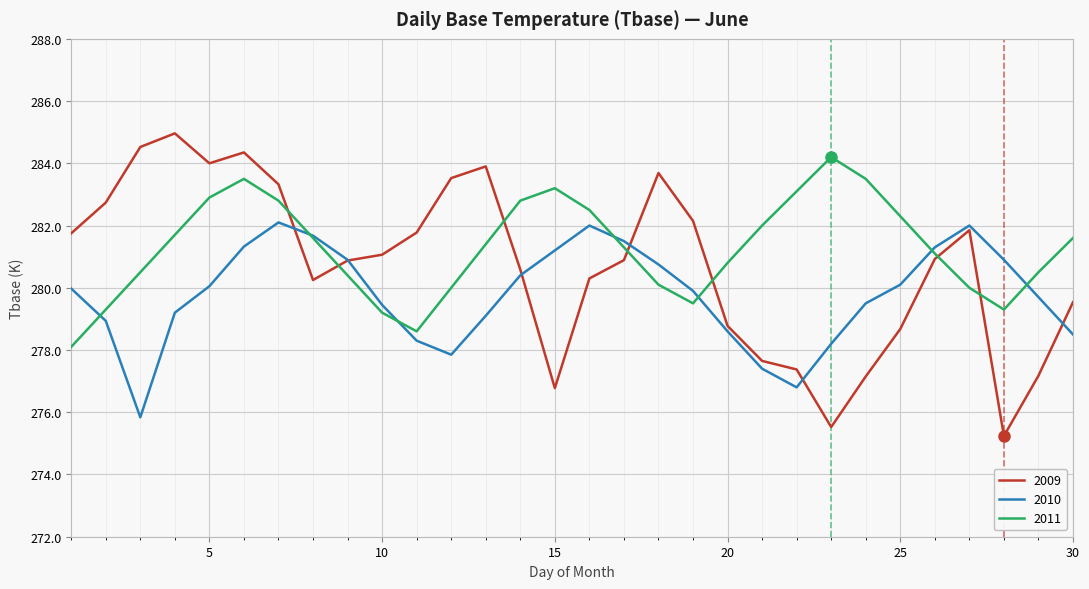

How many values in the 2011 series exceed 281?

17